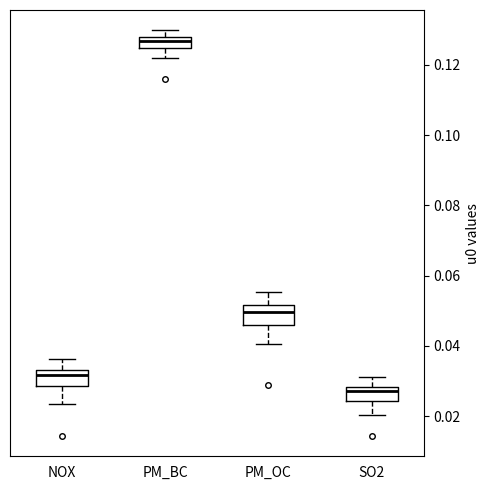

Where is the lower edge of the box for PM_BC on the y-axis? The values are not printed on the chart, so give them approximately, as read against the axis.

0.124